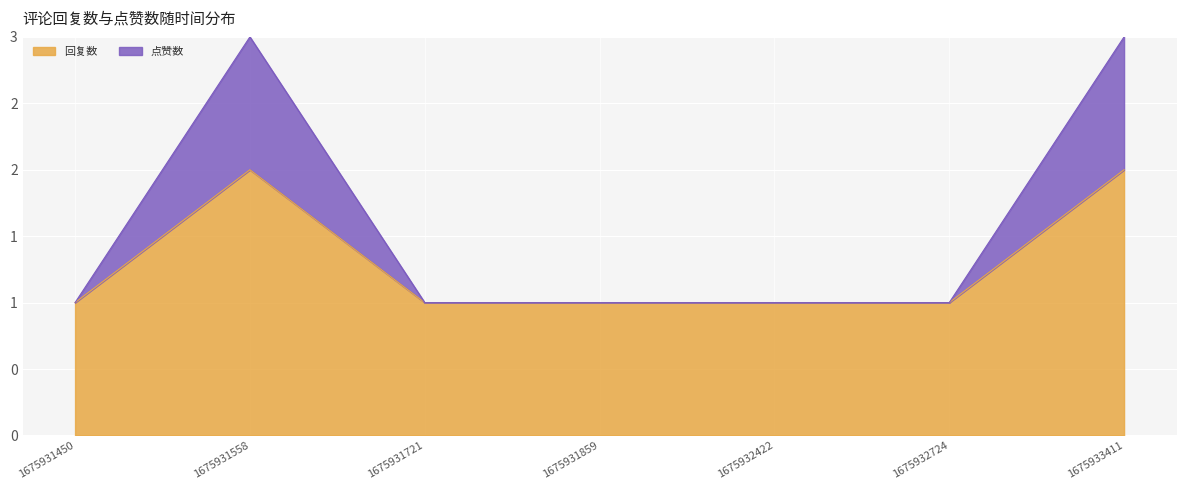

What are all the series names shown in the legend?

回复数, 点赞数